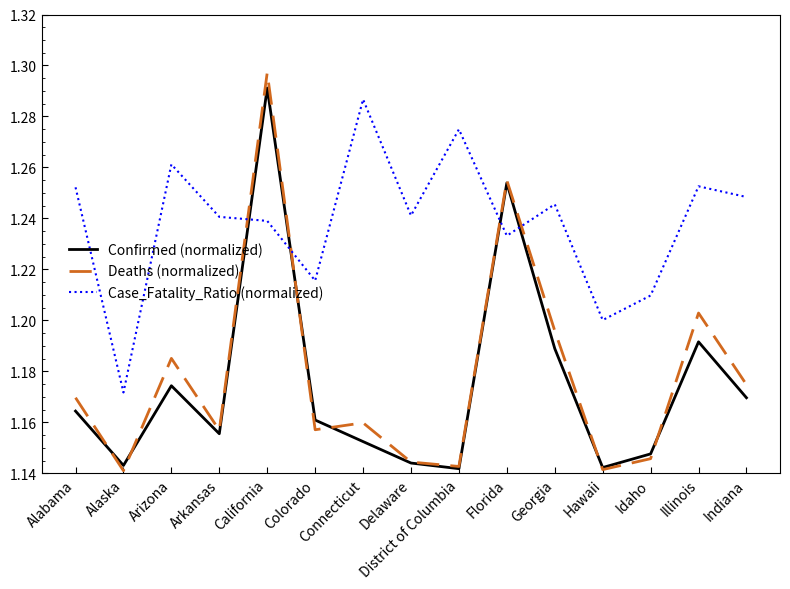

At which label is Case_Fatality_Ratio (normalized) closest to 1?

Alaska